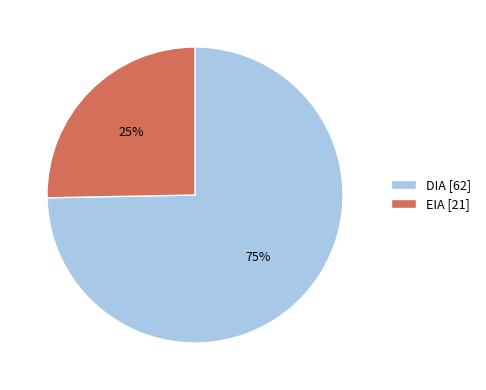

What is the ratio of the value at EIA [21] to the value at DIA [62]?

0.3